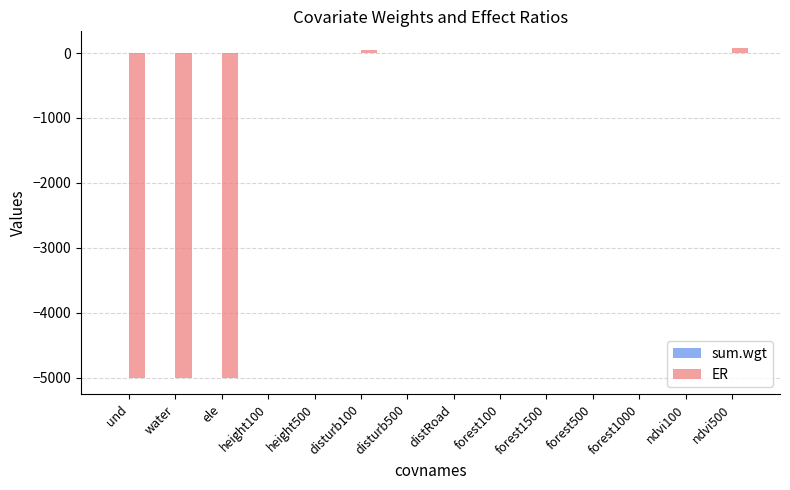

Is it true that ER equals 4.3 at forest100?

True